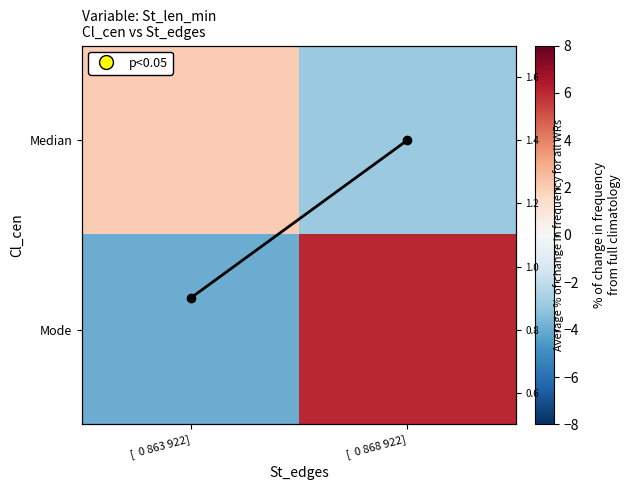

What is the difference between the highest and lowest values at [  0 863 922]?

6.0